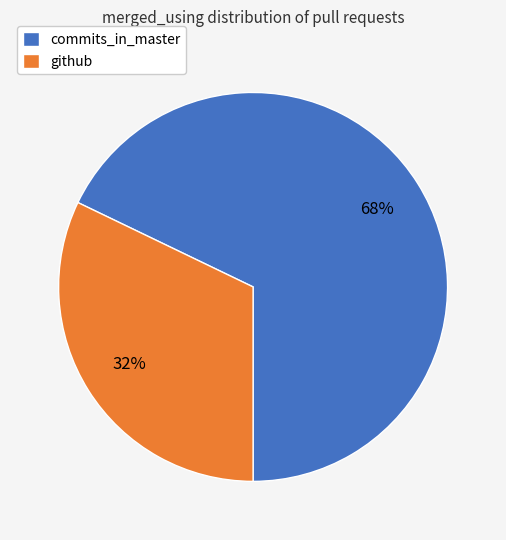

How many slices are in this pie chart?

2